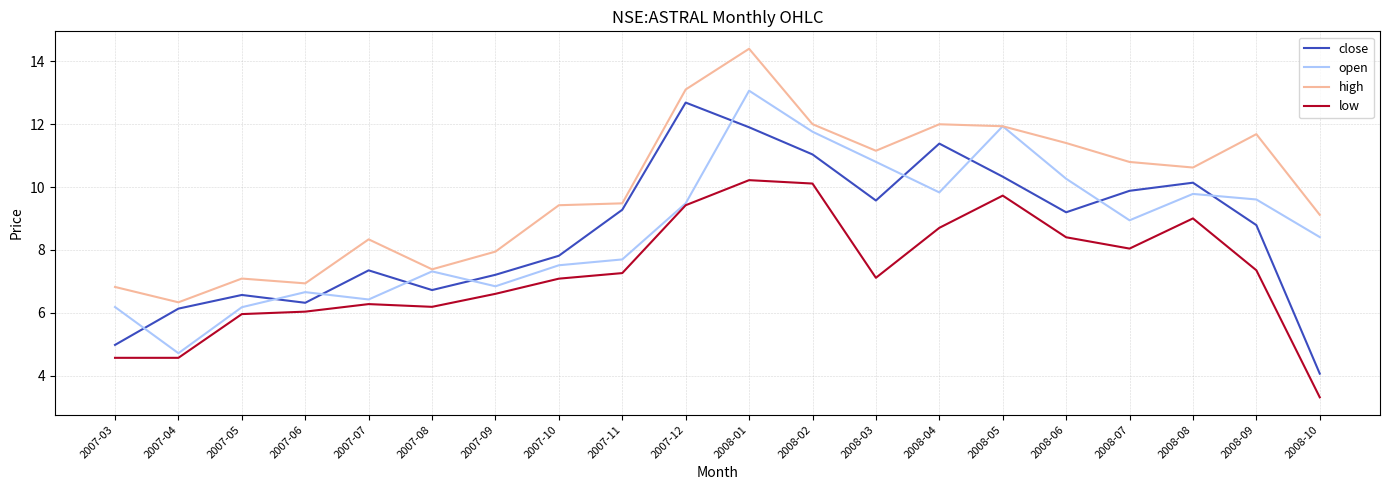

Which series has the largest range (max minus min)?

close